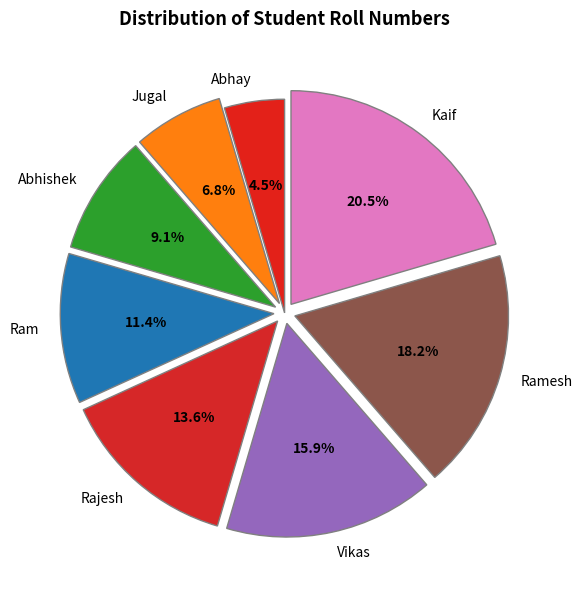

The Vikas slice represents 25% of the pie. True or false?

False